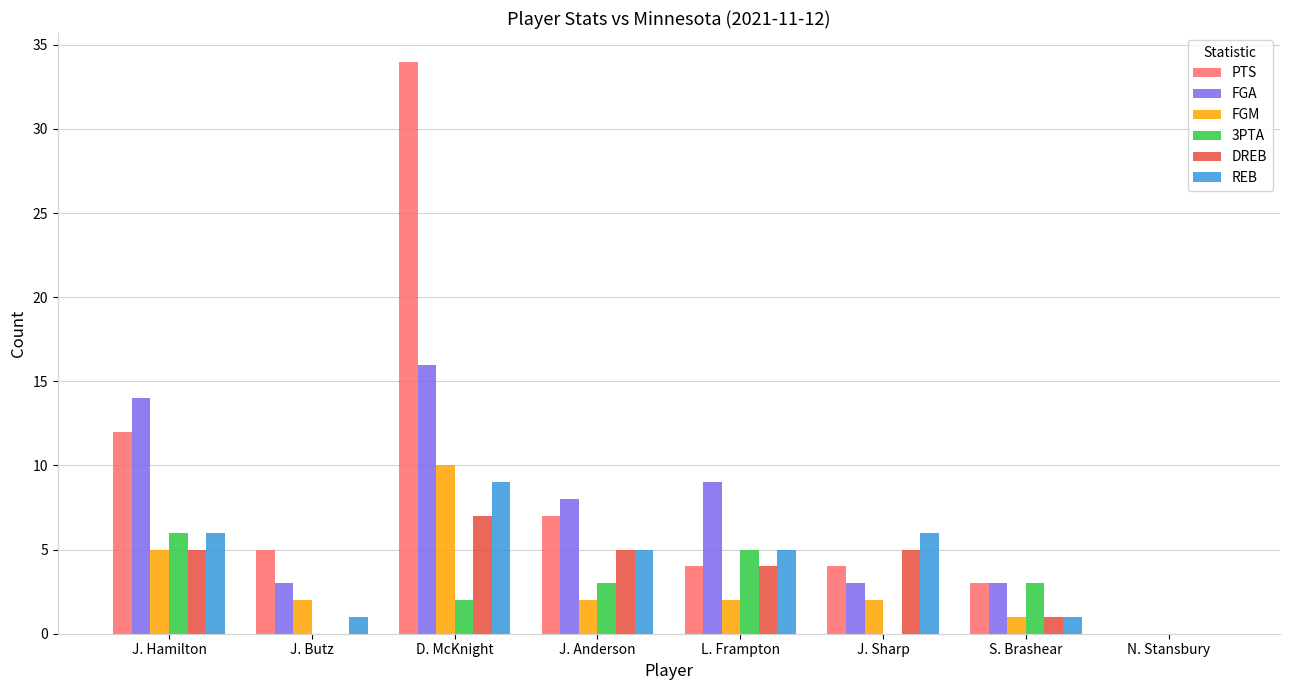

The 3PTA series shows 3 at N. Stansbury. True or false?

False